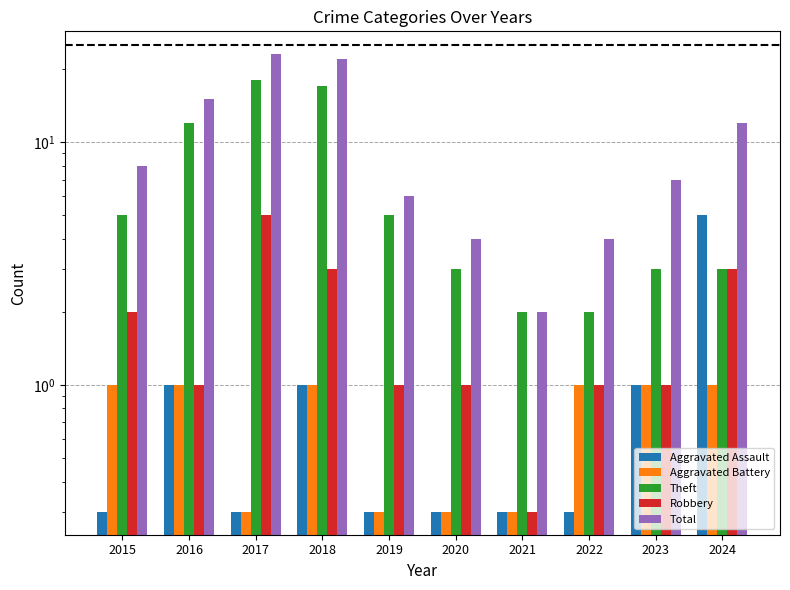

What is the average value of the Total series?

10.3